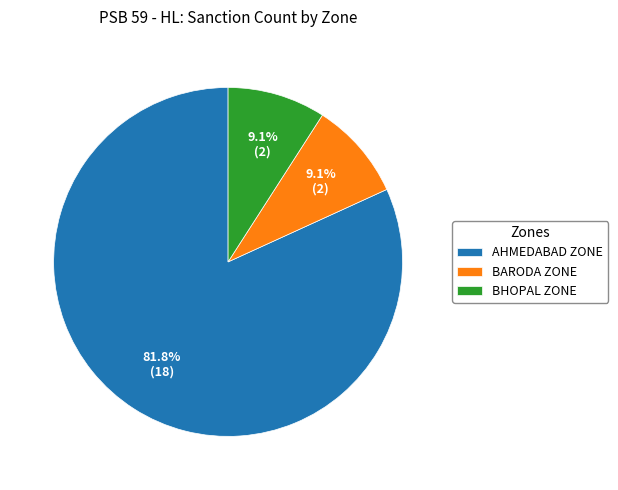

Is the sum of BARODA ZONE and AHMEDABAD ZONE greater than half?

Yes